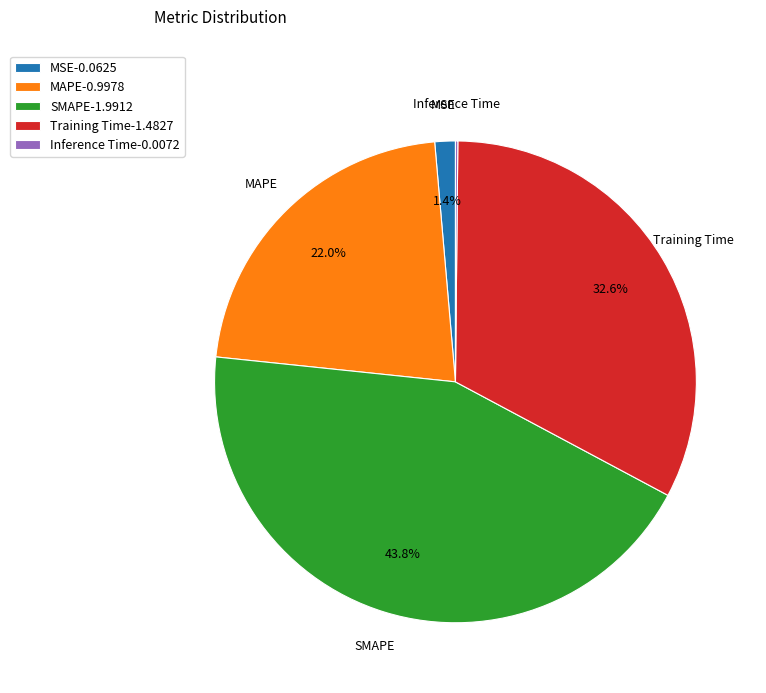

Combined, what portion of the pie is SMAPE-1.9912 and MSE-0.0625?

45.2%